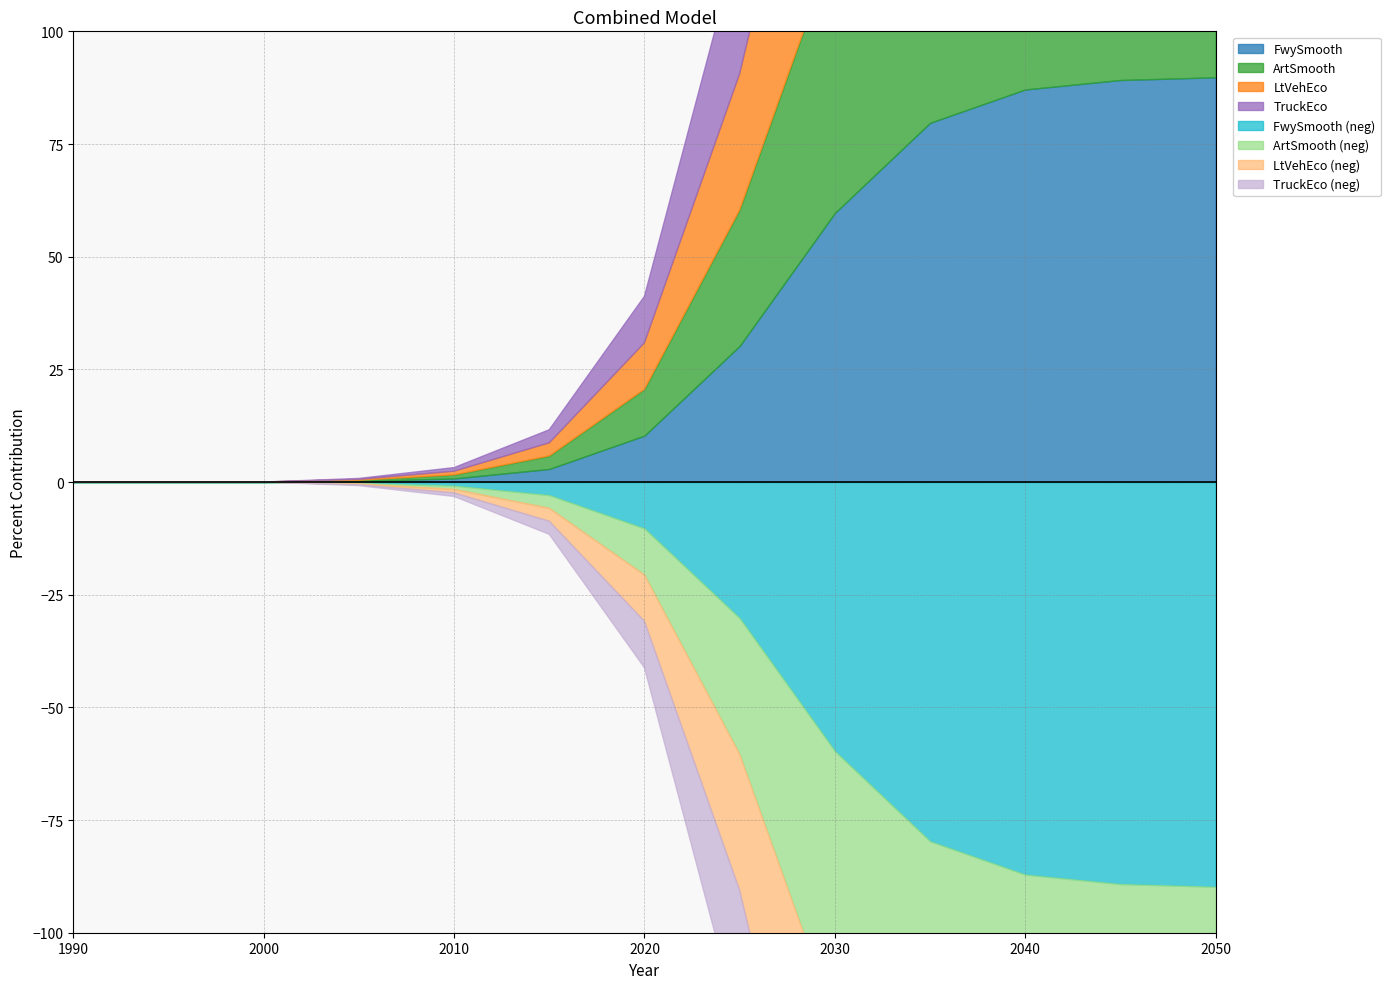

True or false: FwySmooth and TruckEco intersect in this chart.

False